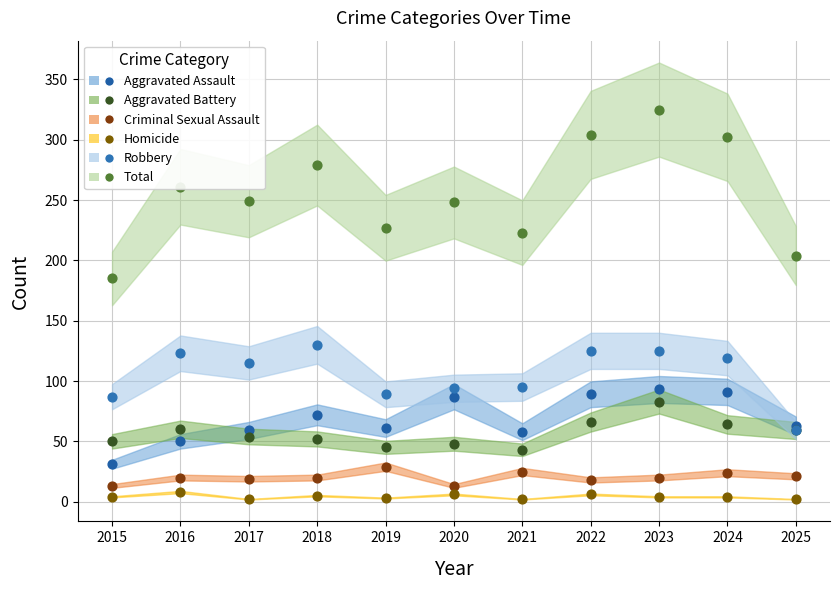

What is the total value across all series at 2016?

522